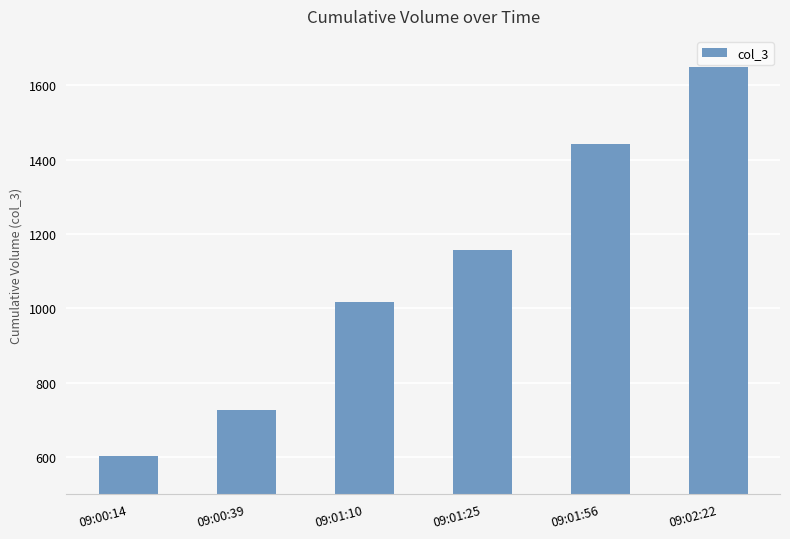

What is the approximate value at 09:02:22, to the nearest 10?

1650